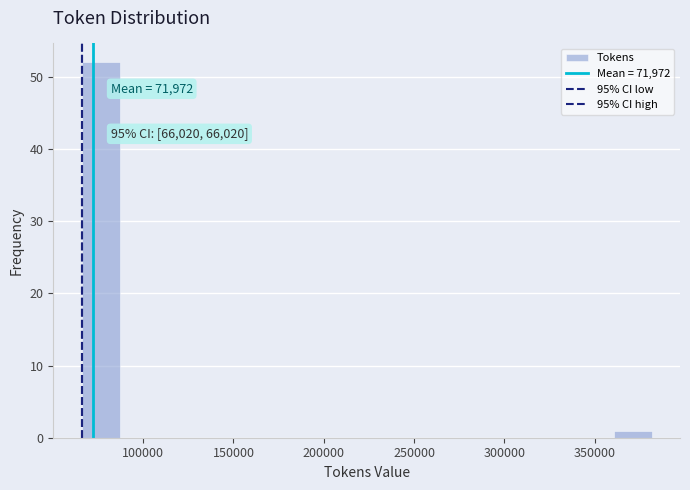

Over which range of the x-axis is the bar tallest?

65000 to 85000